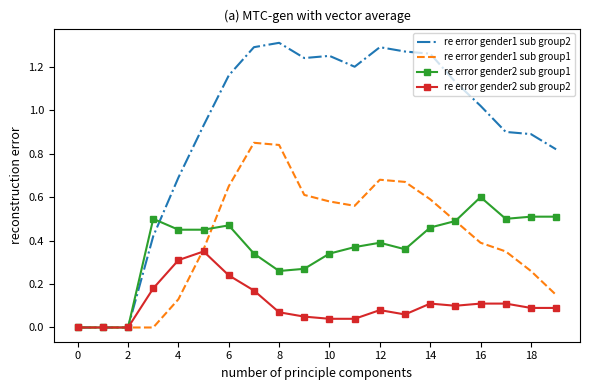

Which series has the widest spread of values?

re error gender1 sub group2